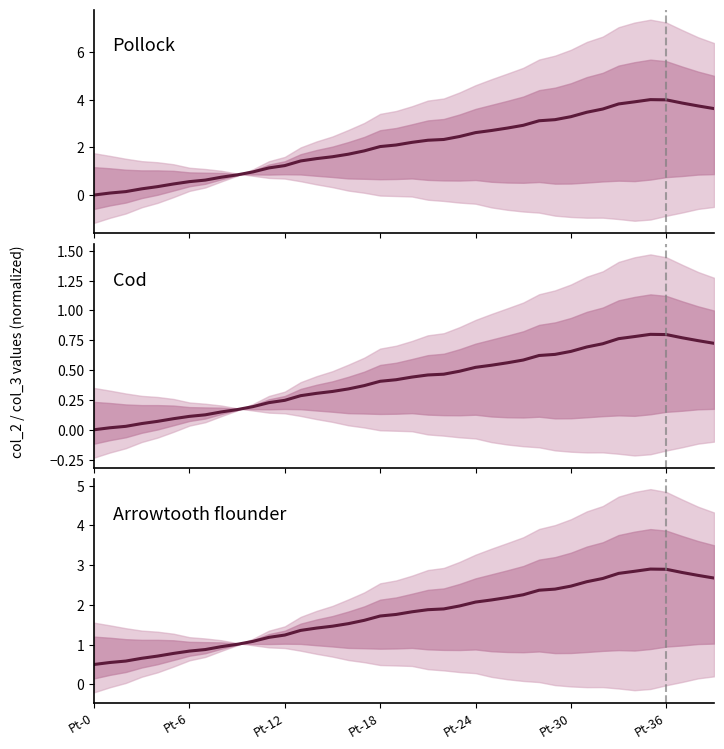

True or false: the data shows 2.4 at 29.

True